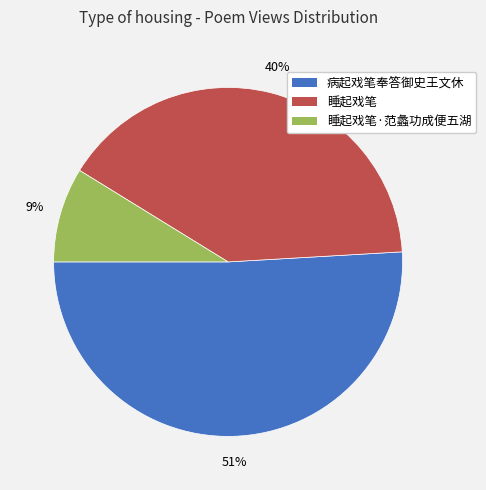

Approximately how many times larger is the value at 病起戏笔奉答御史王文休 compared to 睡起戏笔?

1.3